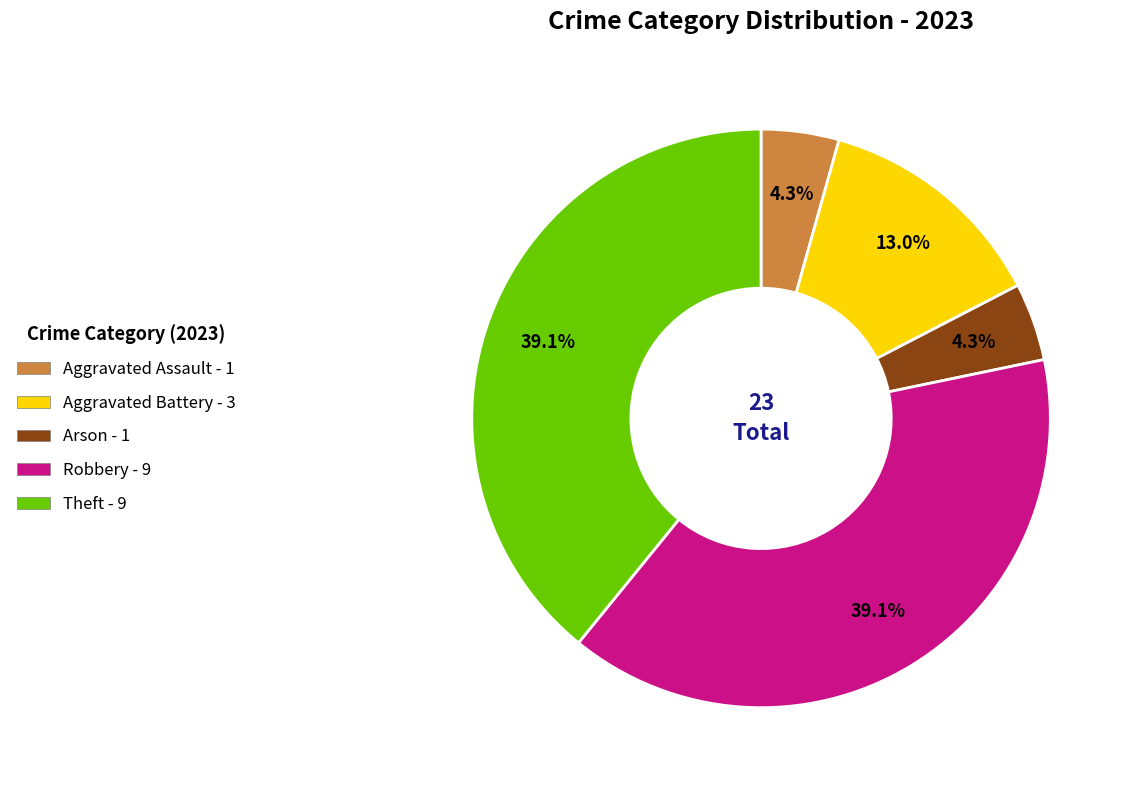

Combined, do Robbery and Arson account for over 50%?

No